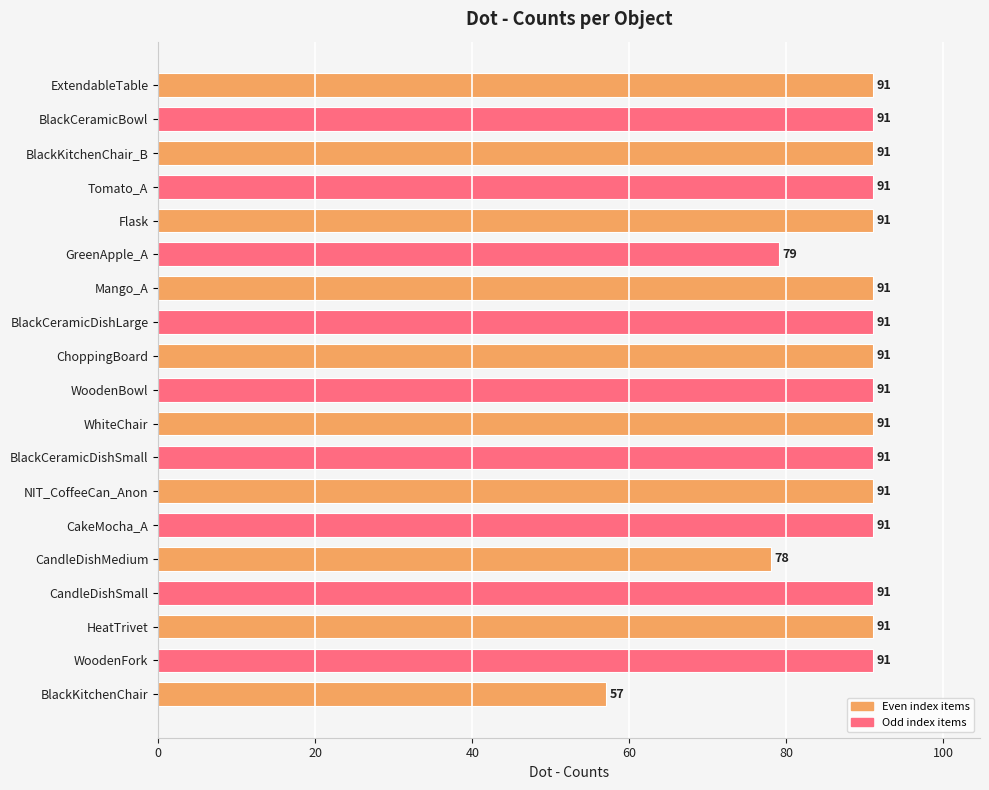

Reading top to bottom, extract all data points from this chart.

ExtendableTable=91	BlackCeramicBowl=91	BlackKitchenChair_B=91	Tomato_A=91	Flask=91	GreenApple_A=79	Mango_A=91	BlackCeramicDishLarge=91	ChoppingBoard=91	WoodenBowl=91	WhiteChair=91	BlackCeramicDishSmall=91	NIT_CoffeeCan_Anon=91	CakeMocha_A=91	CandleDishMedium=78	CandleDishSmall=91	HeatTrivet=91	WoodenFork=91	BlackKitchenChair=57